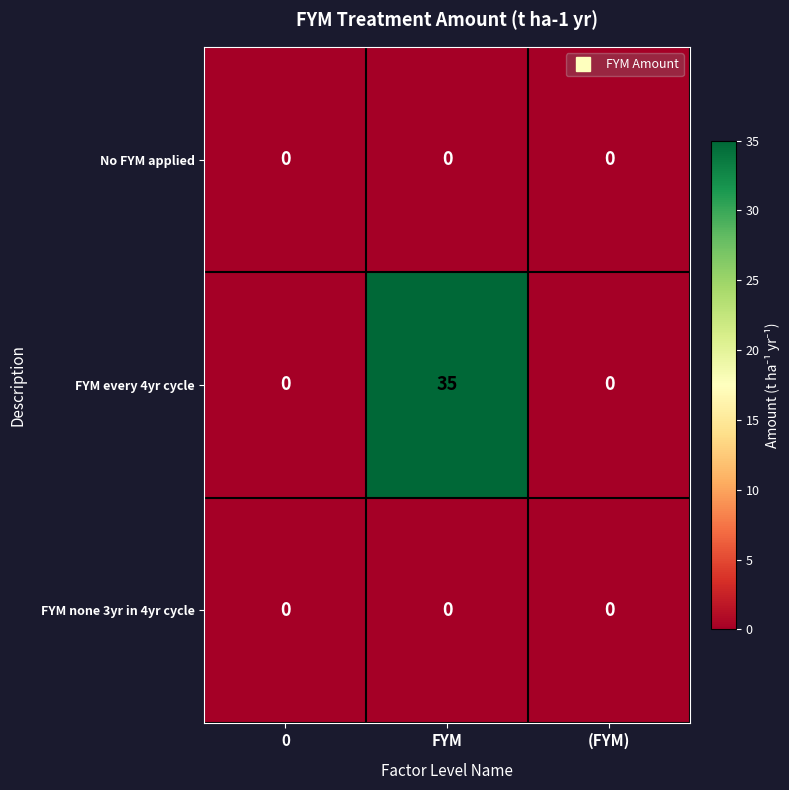

Reading left to right, transcribe all the data shown in this chart.

No FYM applied: 0=0	FYM=0	(FYM)=0
FYM every 4yr cycle: 0=0	FYM=35	(FYM)=0
FYM none 3yr in 4yr cycle: 0=0	FYM=0	(FYM)=0